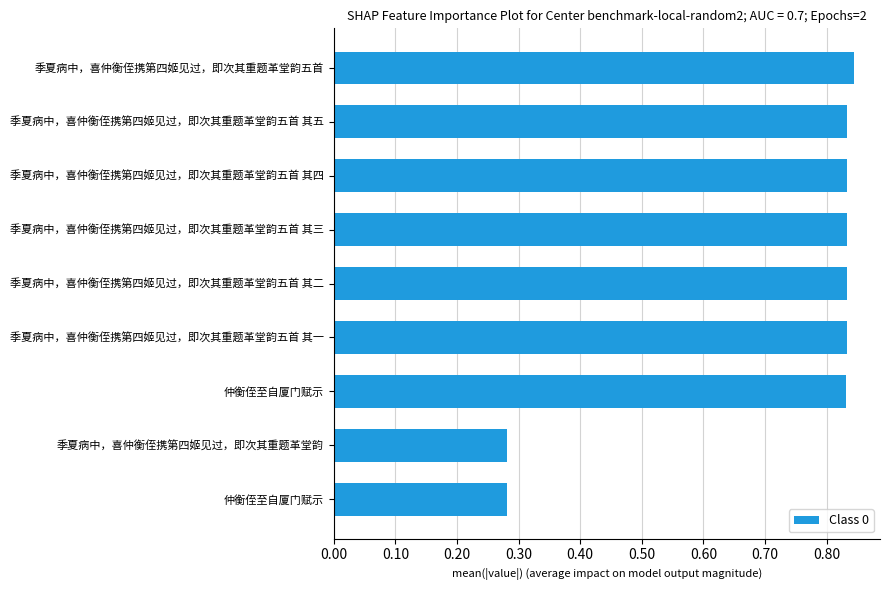

Does the chart contain any negative values?

No